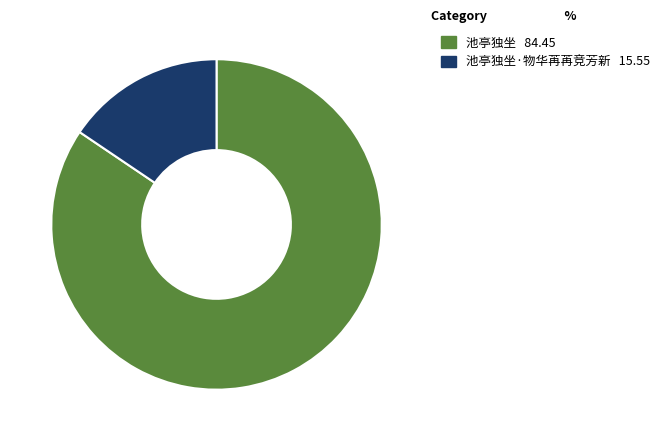

Is there a majority slice in this chart?

Yes